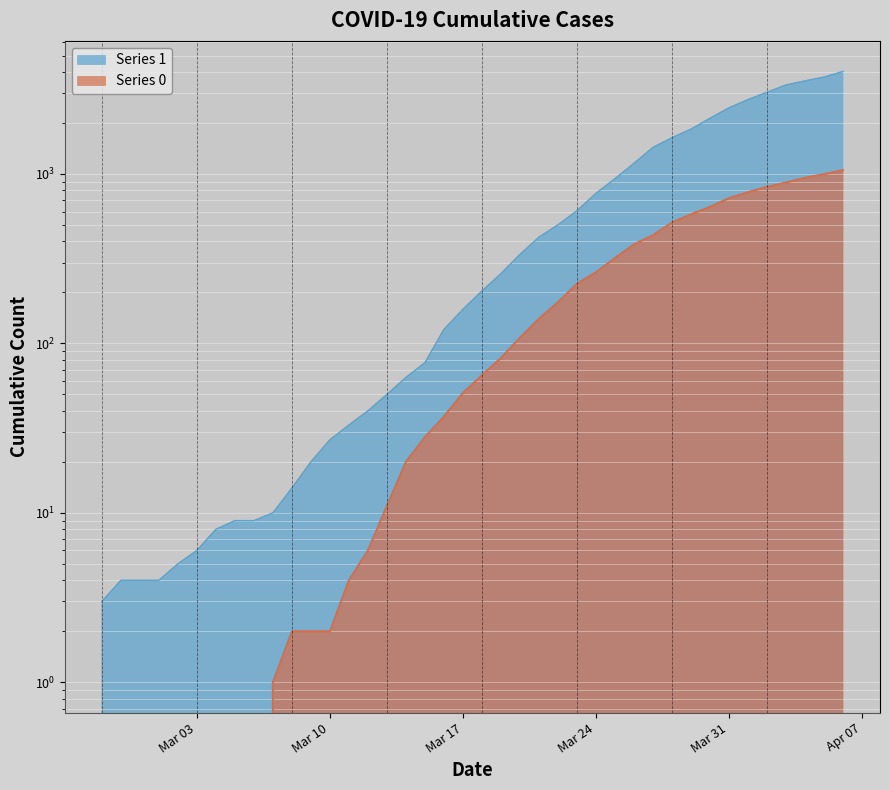

Is it true that 0 equals 0 at 2020-03-05?

True